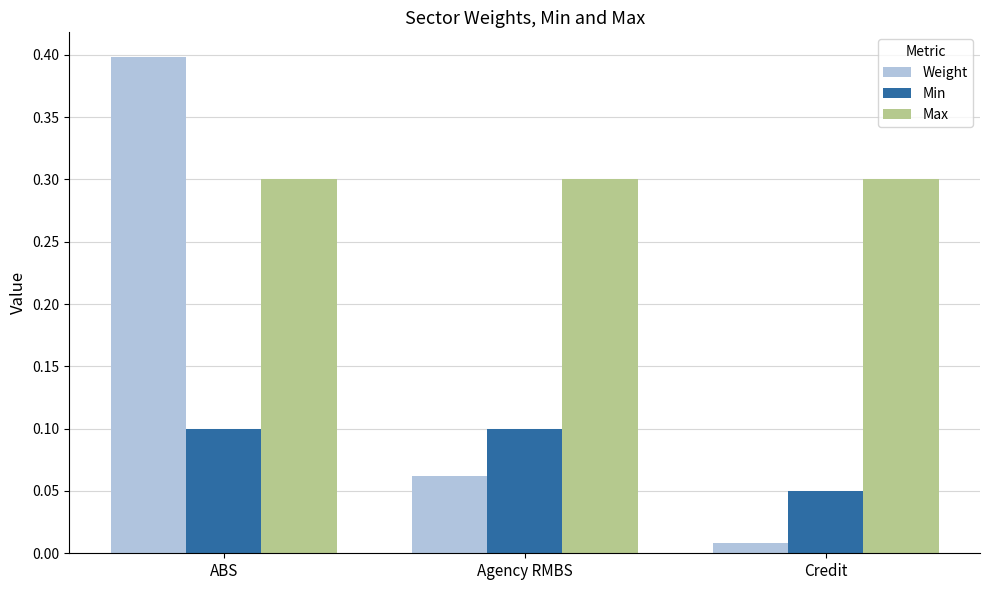

What is the label of the 2nd bar from the right?

Agency RMBS